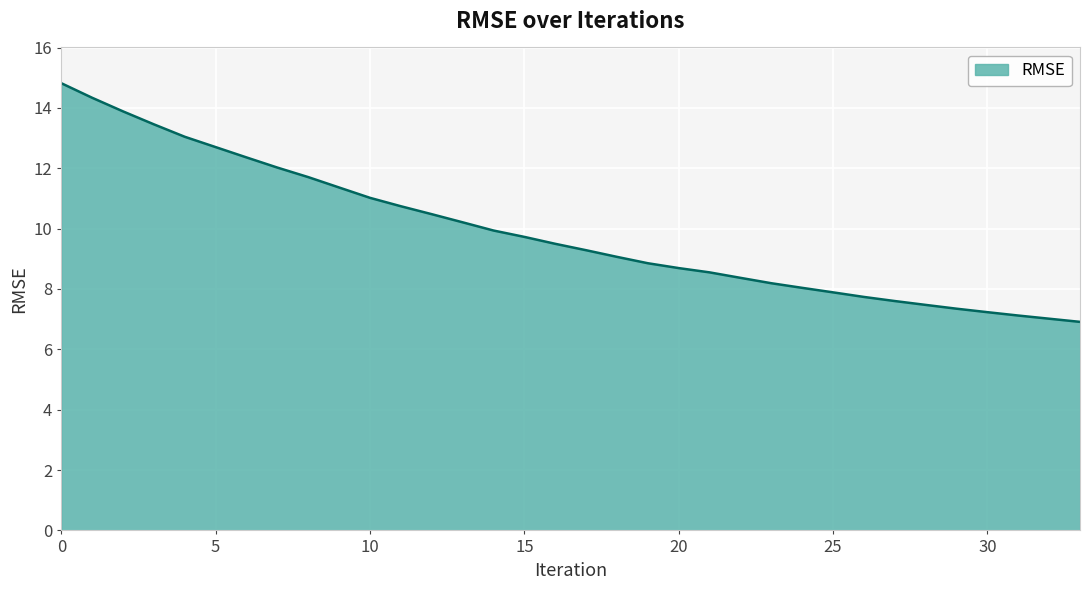

Reading left to right, extract all data points from this chart.

14.8	14.3	13.9	13.5	13.0	12.7	12.4	12.0	11.7	11.4	11.0	10.7	10.5	10.2	9.9	9.7	9.5	9.3	9.1	8.9	8.7	8.6	8.4	8.2	8.0	7.9	7.7	7.6	7.5	7.3	7.2	7.1	7.0	6.9